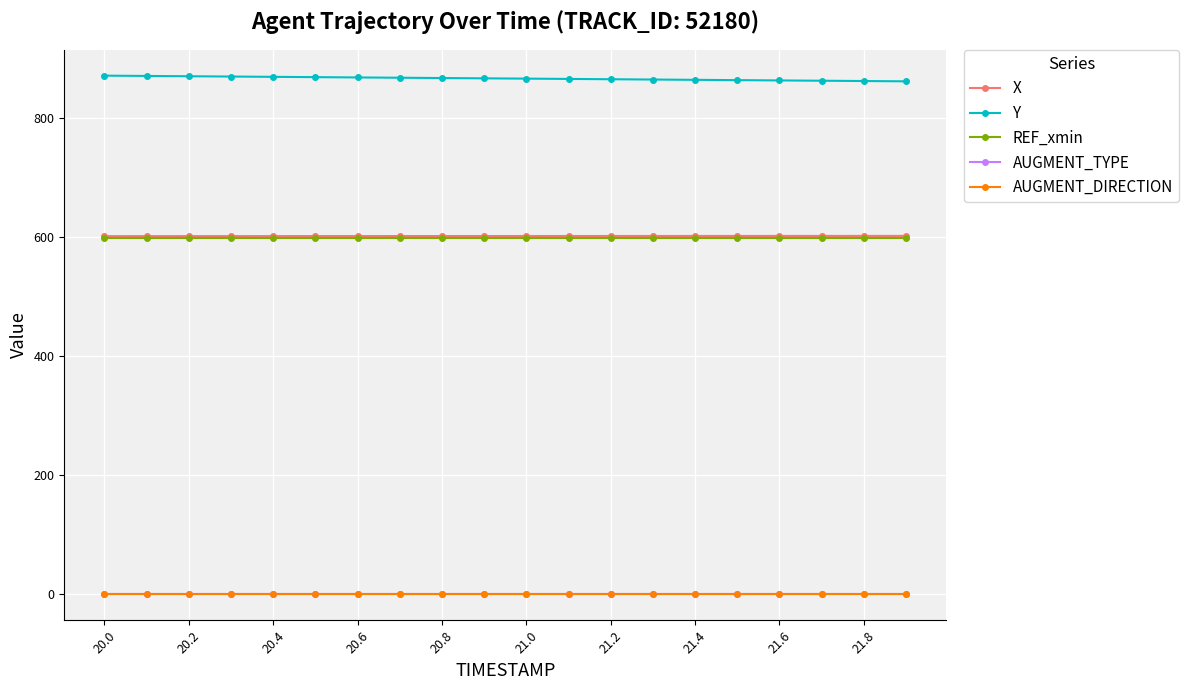

What is the maximum value shown in the chart?

871.9